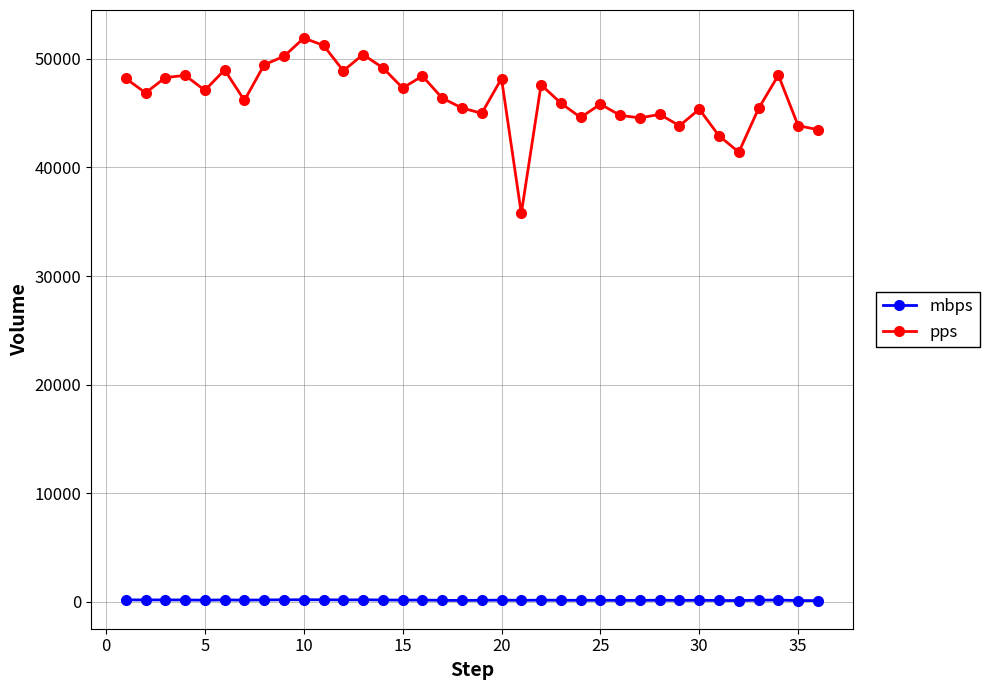

True or false: pps and mbps cross at least once.

False